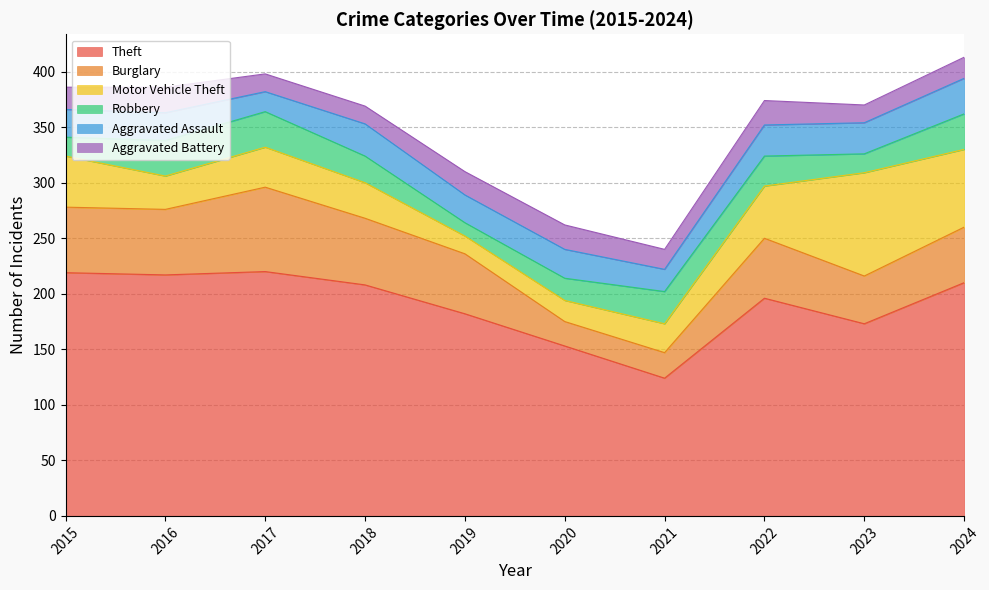

What are all the series names shown in the legend?

Theft, Burglary, Motor Vehicle Theft, Robbery, Aggravated Assault, Aggravated Battery